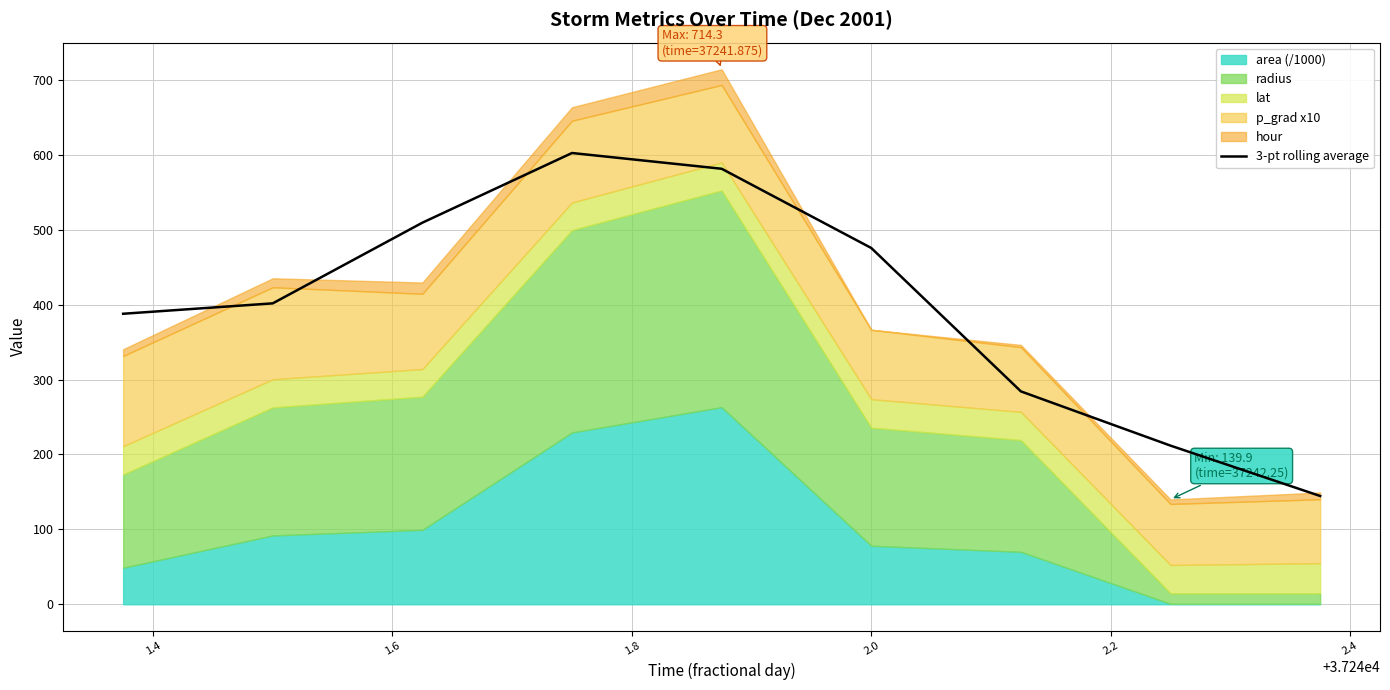

How many values exceed 401?

5